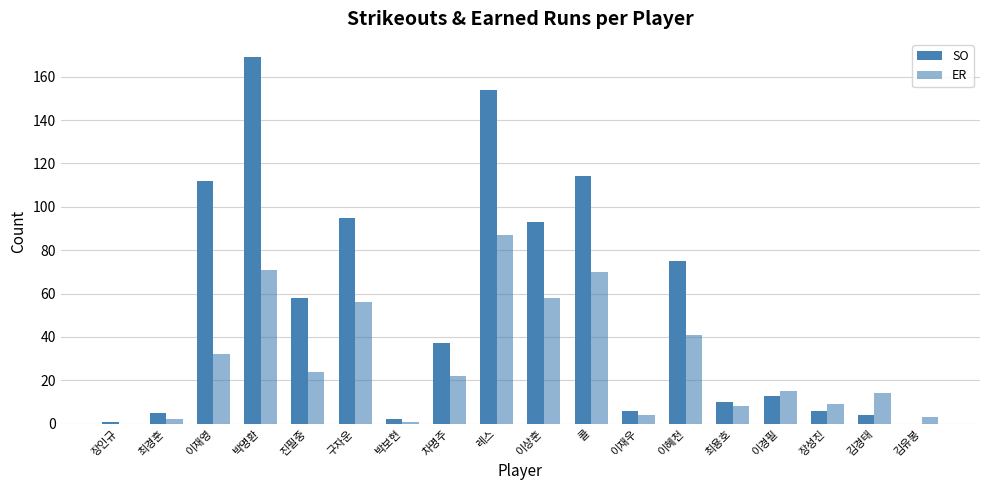

At which label does ER first exceed 22?

이재영